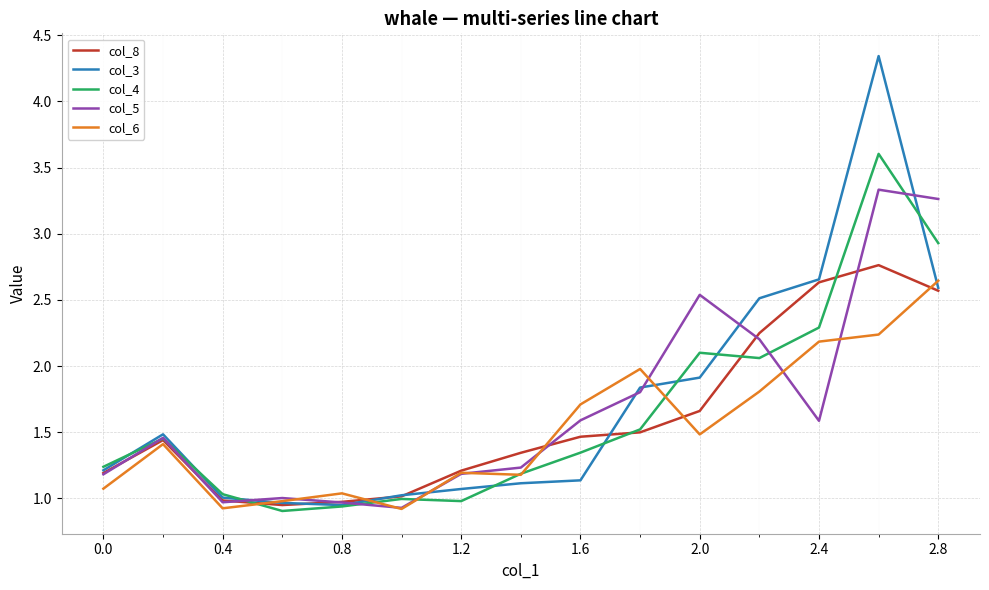

At how many categories does at least one series exceed 2?

5